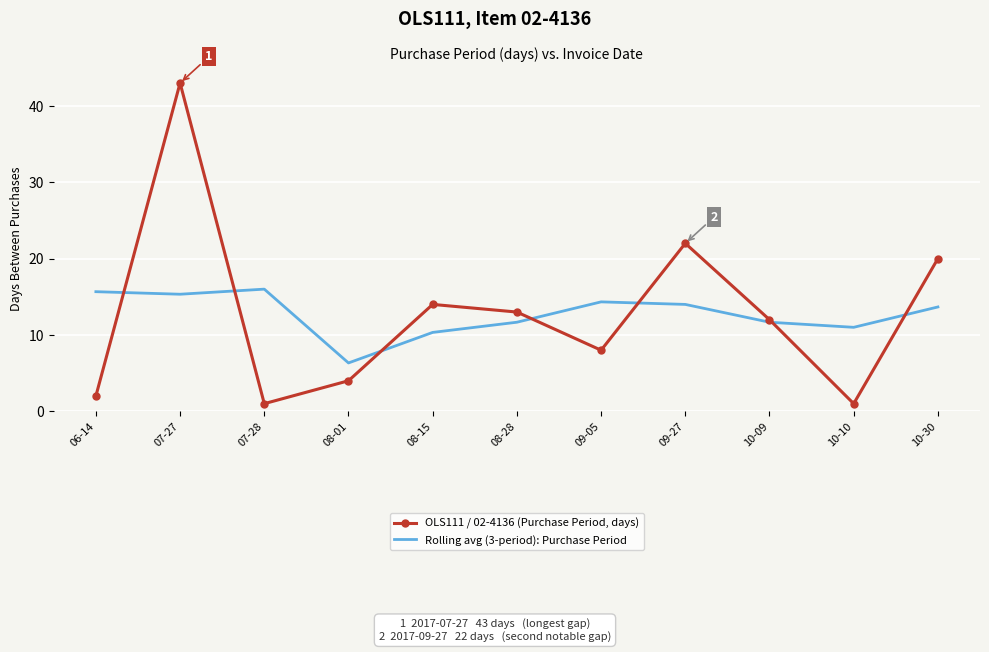

At which category is the sum across all series the highest?

07-27